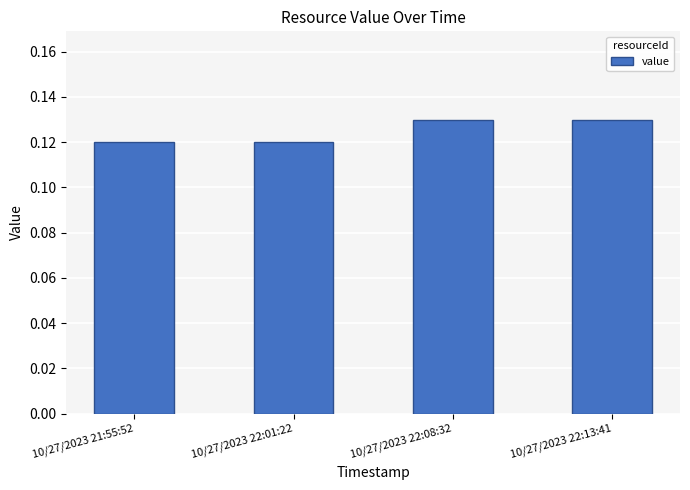

Is it true that the value at 10/27/2023 22:13:41 is 0.2?

False